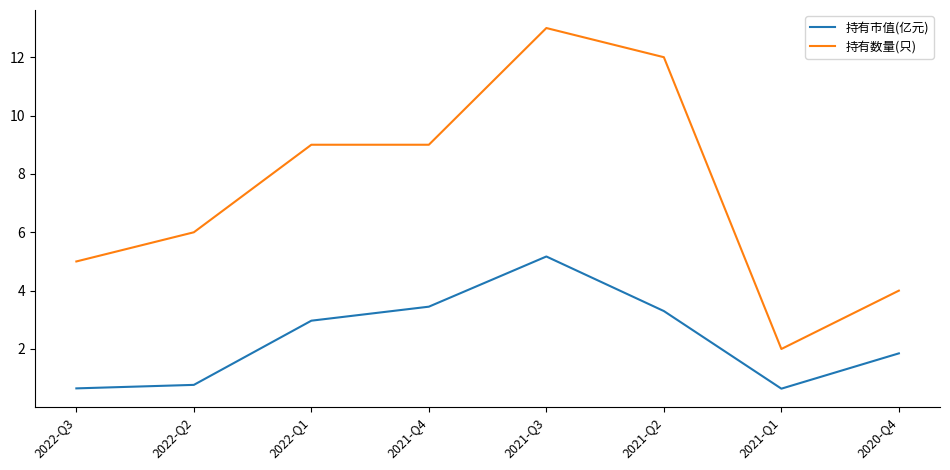

True or false: 持有市值(亿元) has a value of 3.5 at 2021-Q4.

True